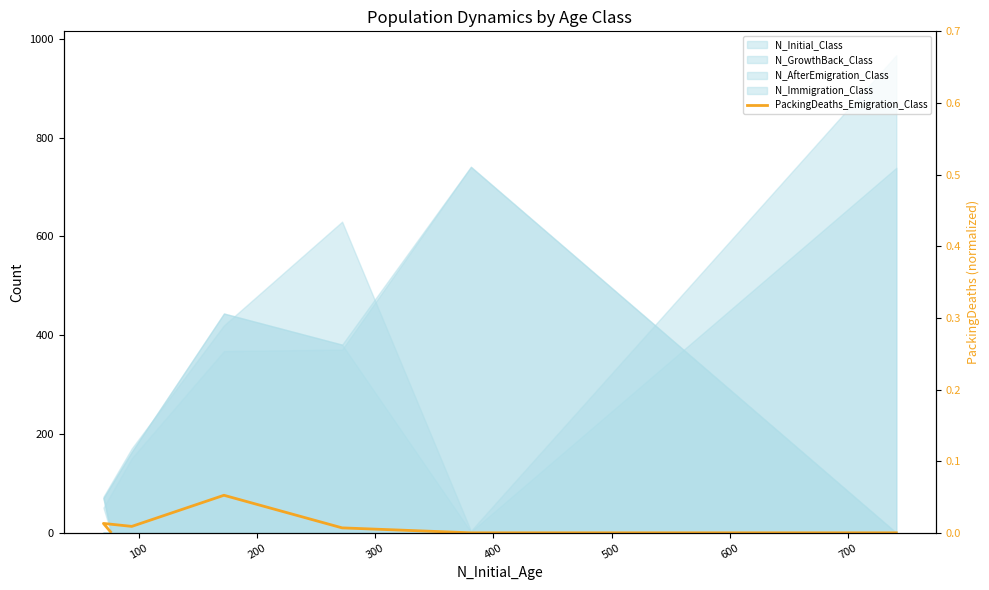

What is the difference between the maximum and minimum values?

76